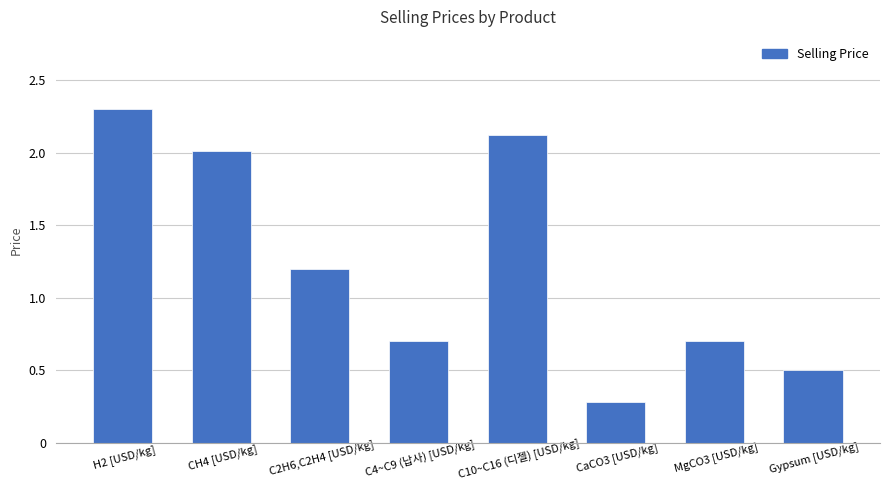

Reading right to left, what are all the values shown in this chart?

0.5	0.7	0.3	2.1	0.7	1.2	2.0	2.3